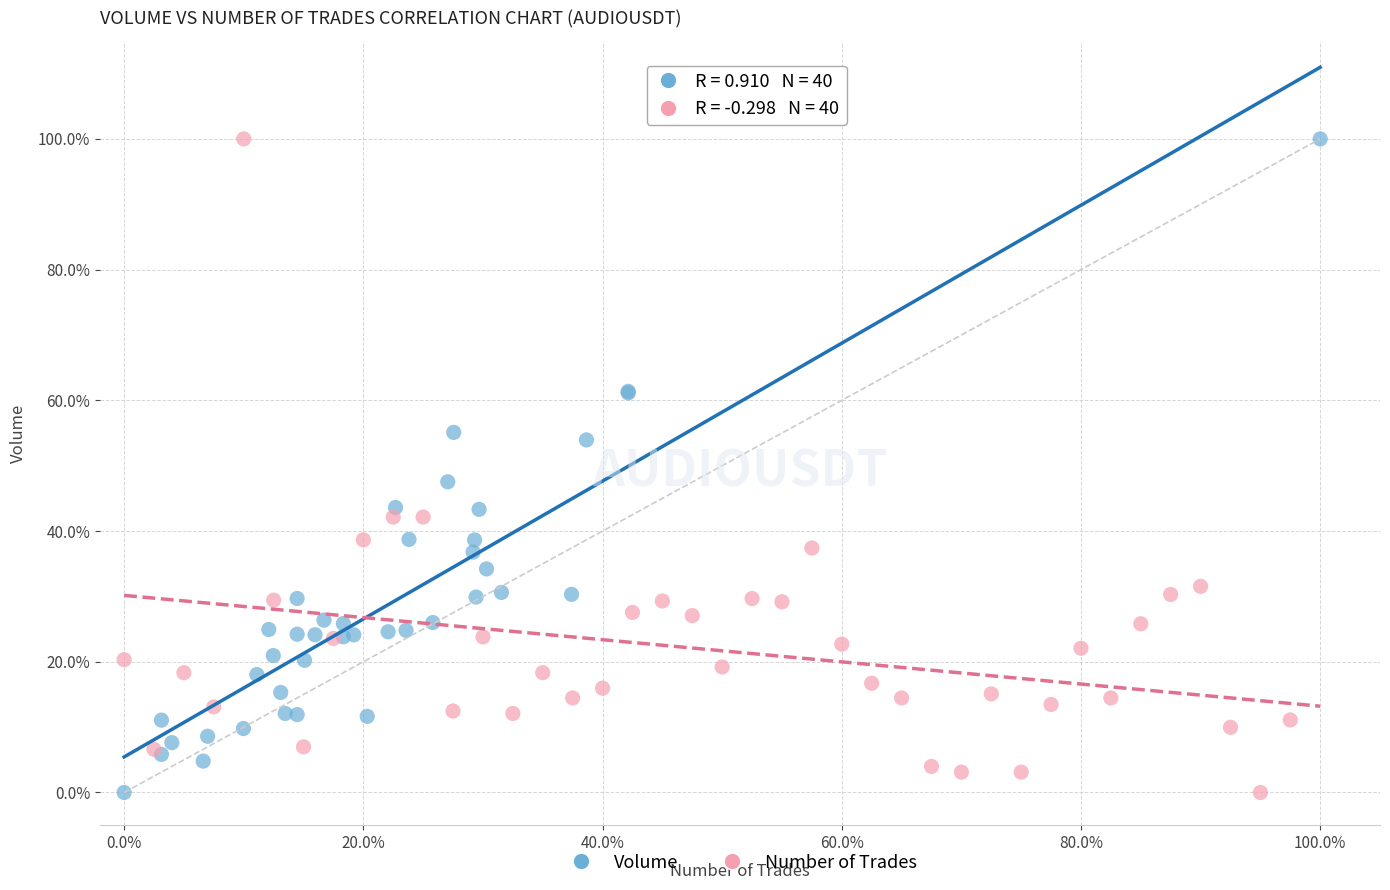

What are all the series names shown in the legend?

Volume, Number of Trades